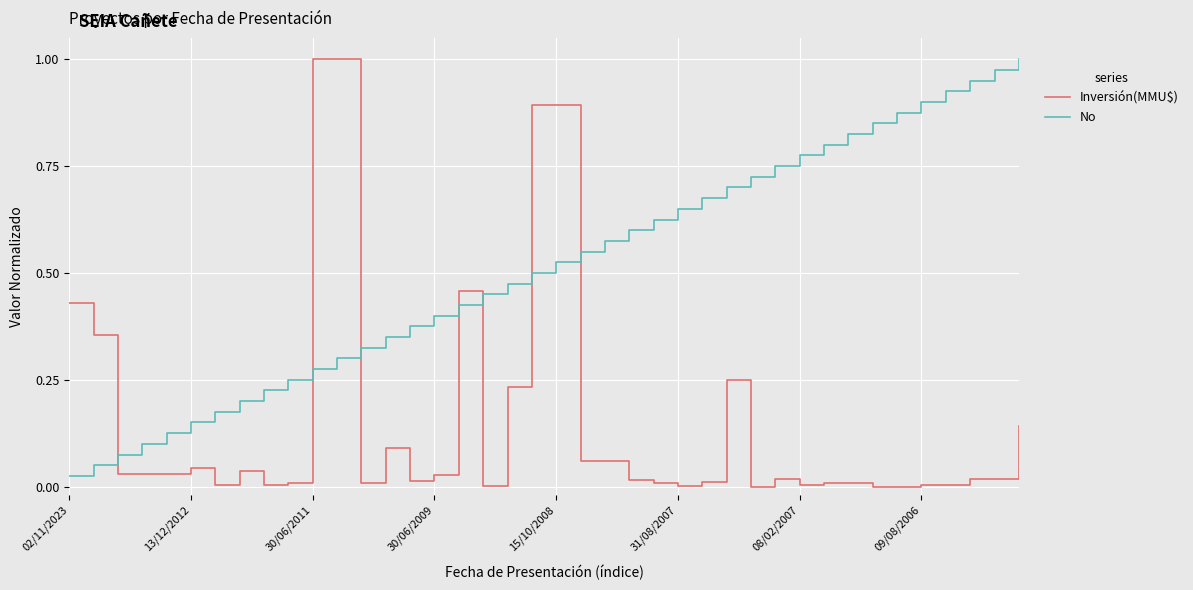

True or false: Inversión(MMU$) and No cross at least once.

True